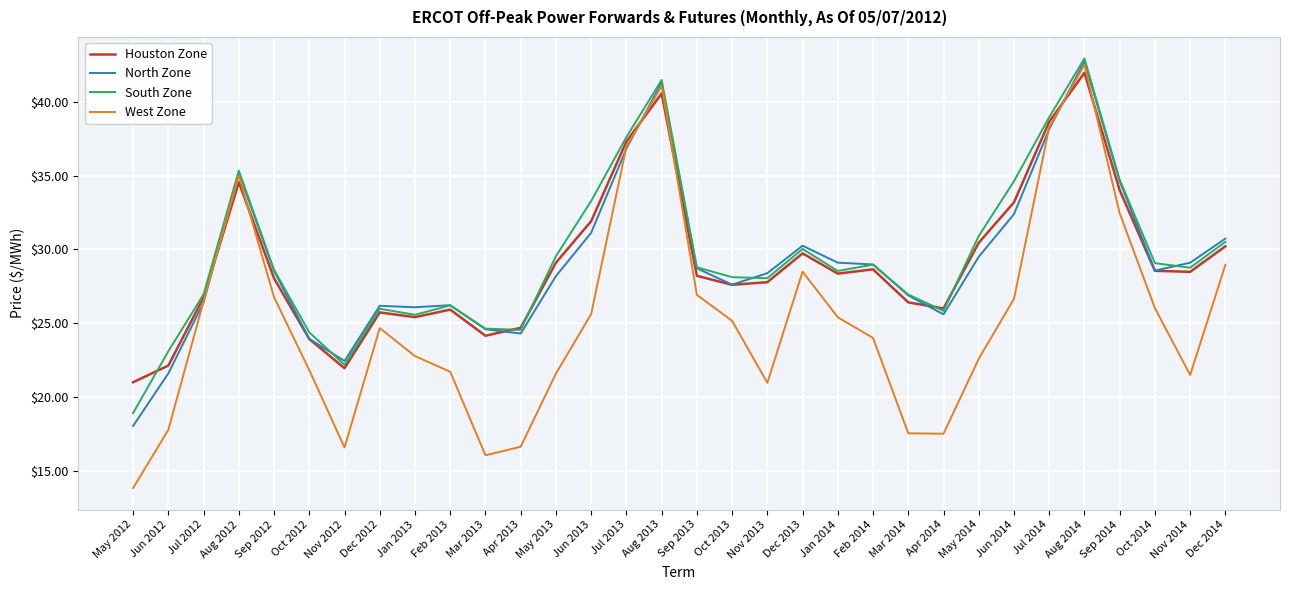

What position from the left is May 2014?

25